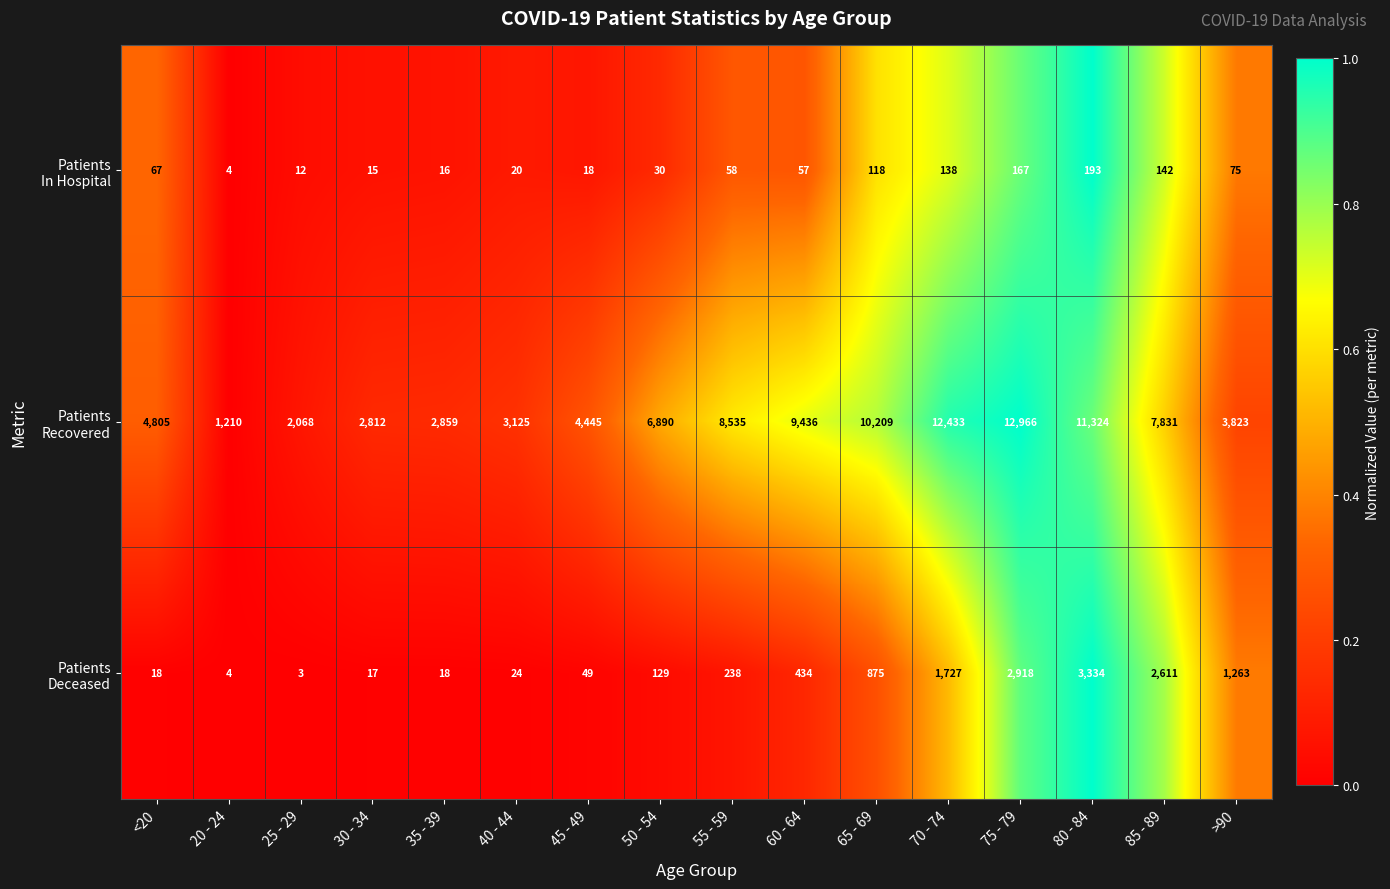

What is the spread (max minus min) of values at 40 - 44?

3105